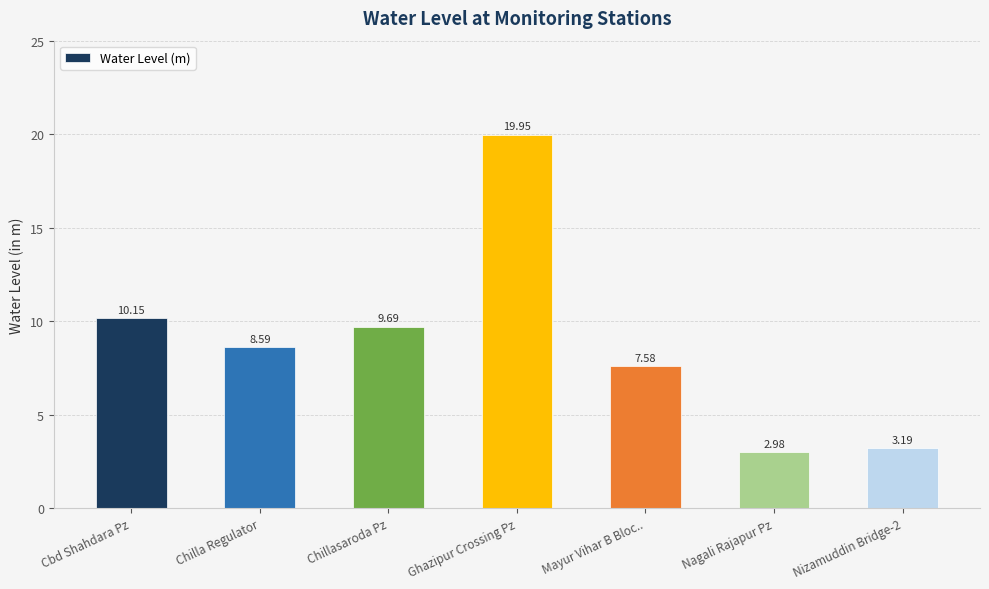

Which label corresponds to the smallest value in the chart?

Nagali Rajapur Pz